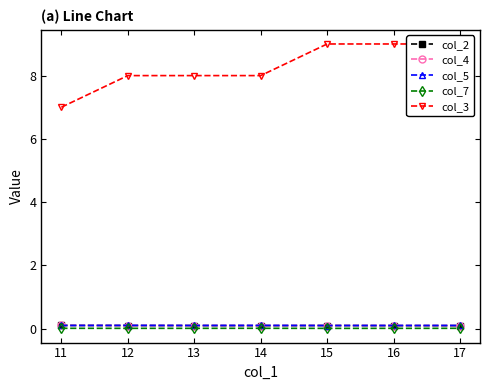

At how many categories does at least one series exceed 7?

6